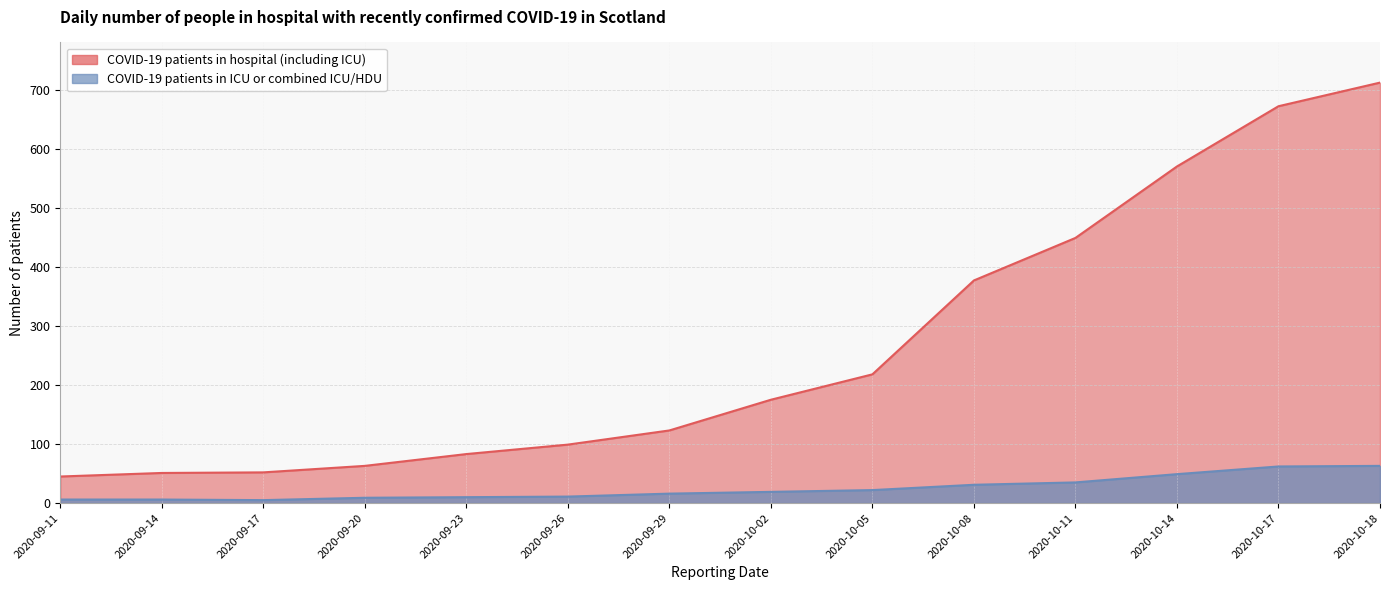

Read the COVID-19 patients in hospital (including ICU) value at 2020-10-08, to the nearest 10.

380